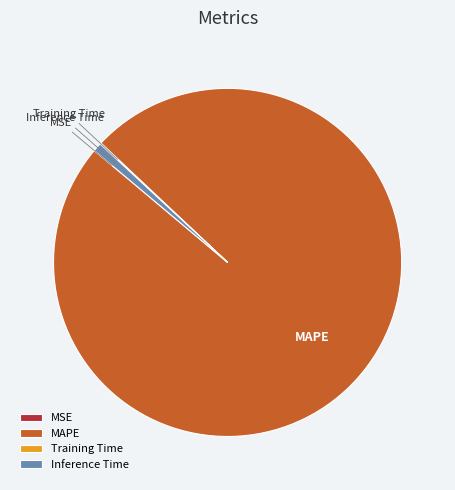

Is it true that MAPE is 99% of the pie?

True